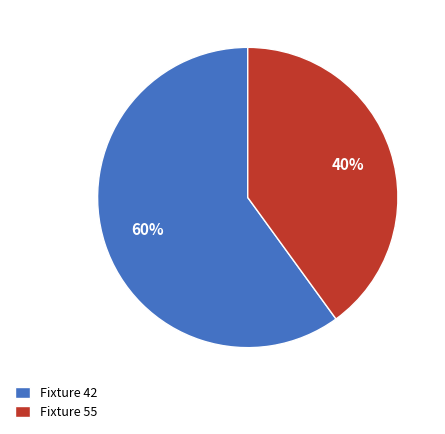

To the nearest percent, what is the combined percentage of Fixture 55 and Fixture 42?

100%